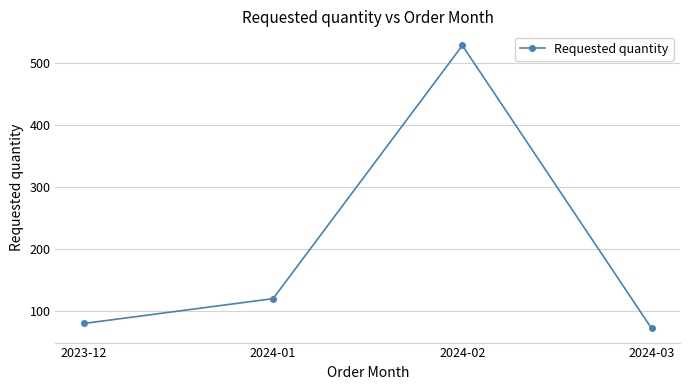

Rank the categories by value from highest to lowest.

2024-02, 2024-01, 2023-12, 2024-03